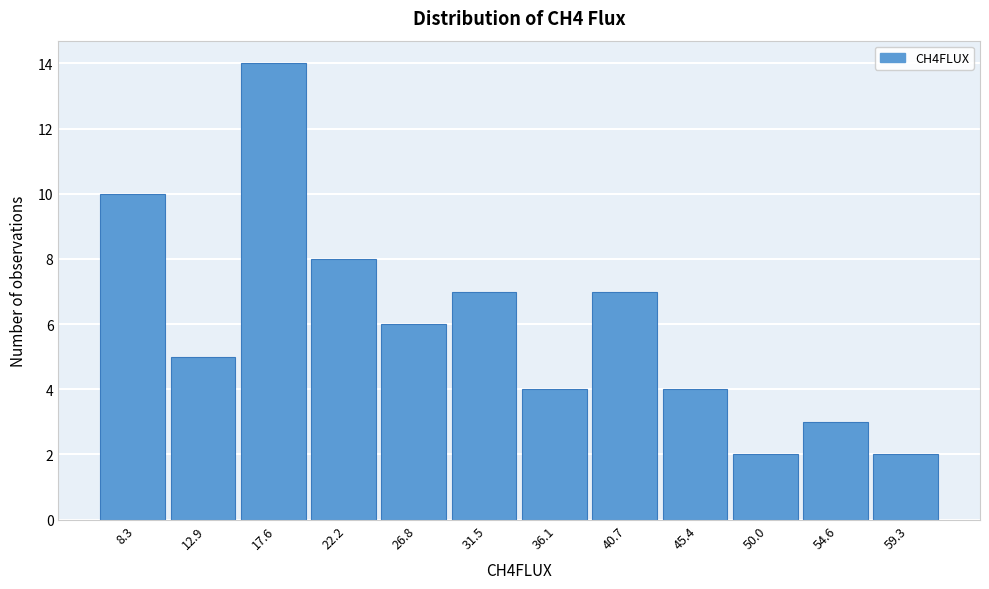

What is the height of the bar covering 29.0 to 34.0 on the x-axis? Neither the bar edges nor the heights are printed on the chart, so give them approximately, as read against the axes.

7